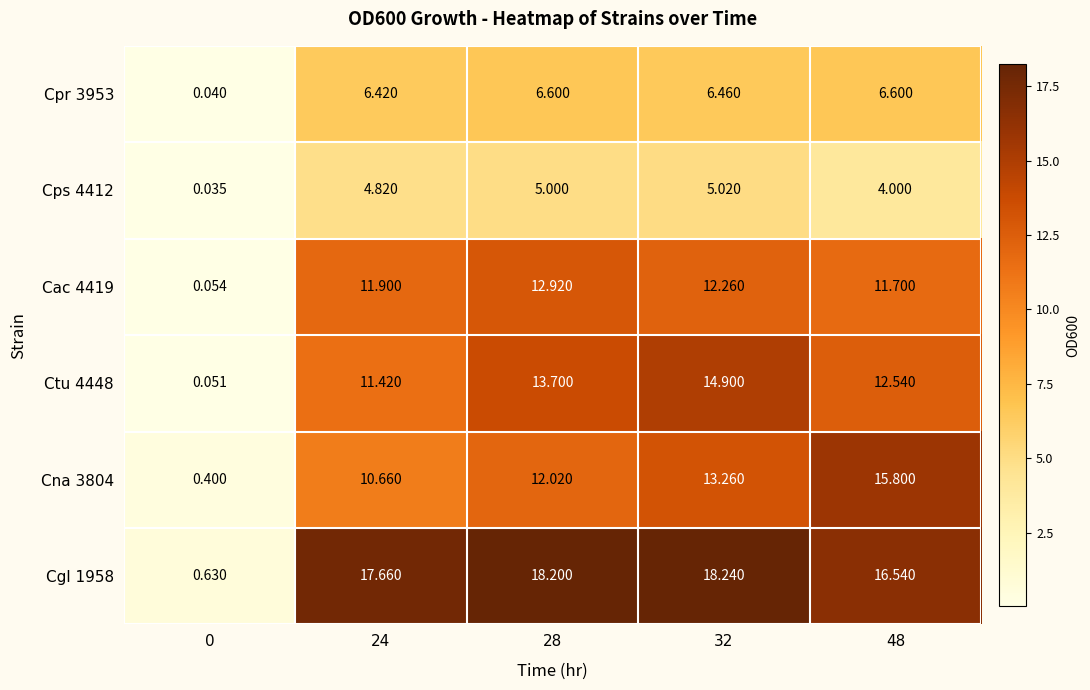

Count the number of categories in the chart.

5